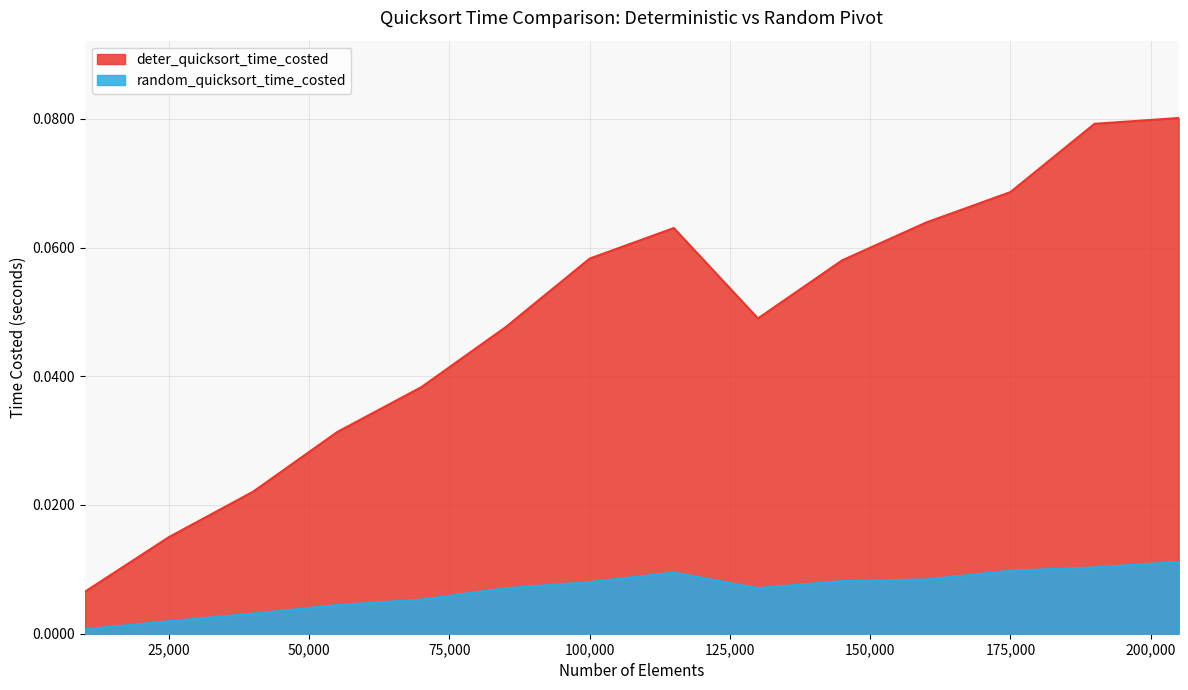

Rank the categories by deter_quicksort_time_costed value from highest to lowest.

205000, 190000, 175000, 160000, 115000, 100000, 145000, 130000, 85000, 70000, 55000, 40000, 25000, 10000